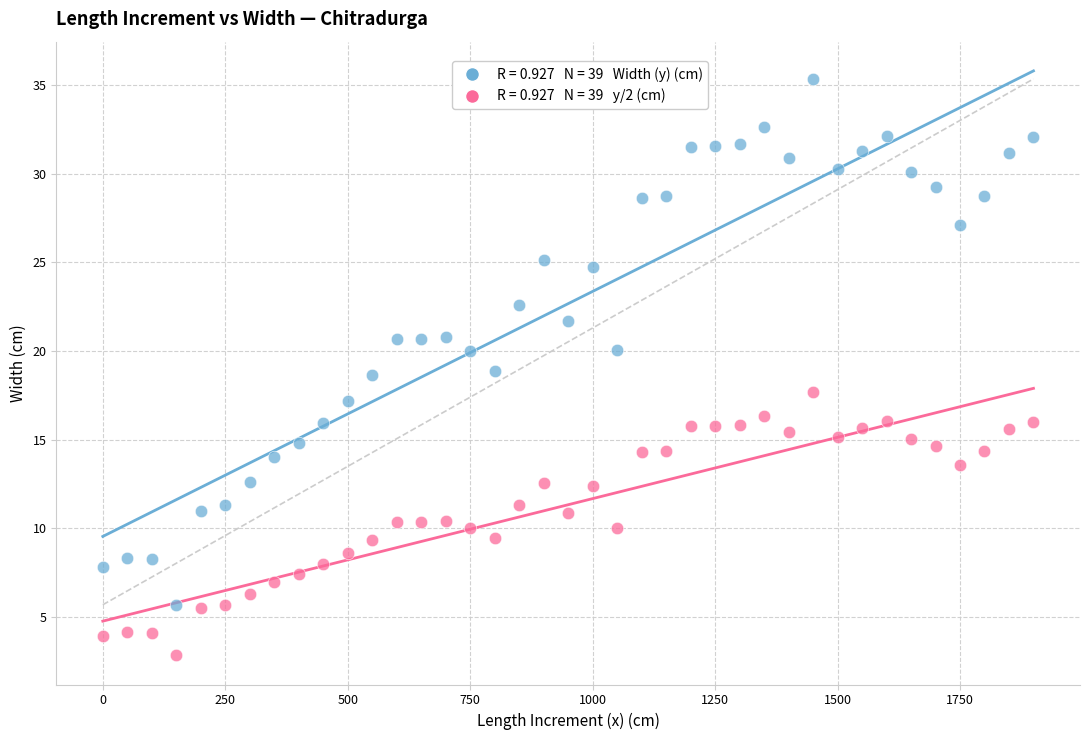

Across all data points, what is the range of Y values (max minus min)?

32.5